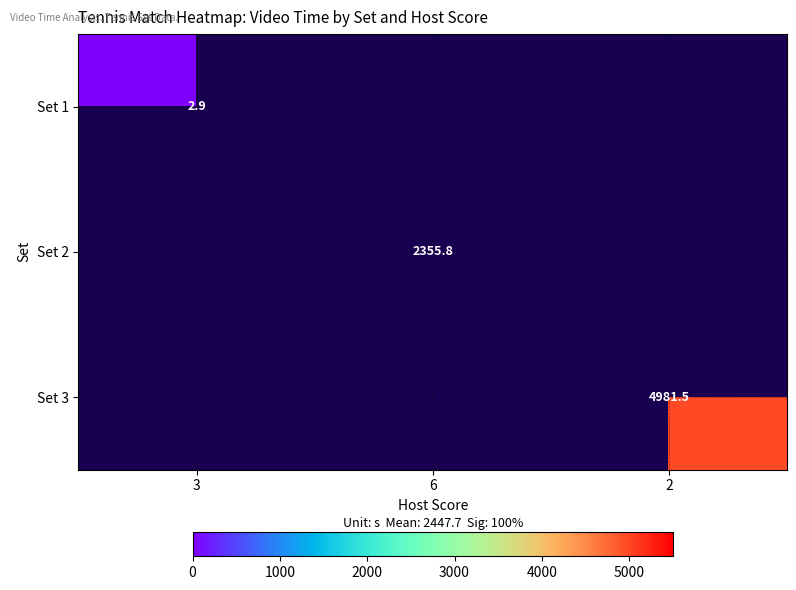

The Set 1 series shows 2.9 at 3. True or false?

True